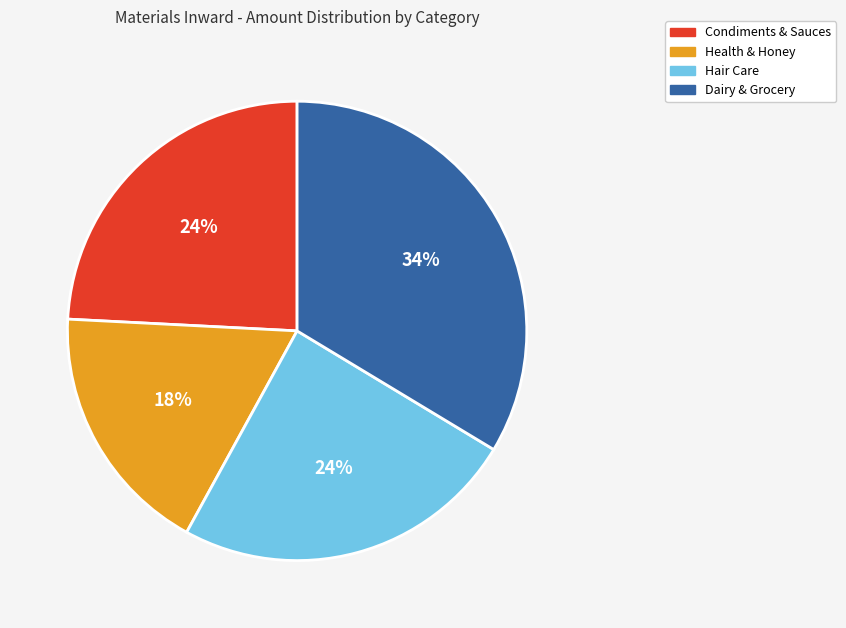

Do Hair Care and Dairy & Grocery together represent more than half of the pie?

Yes